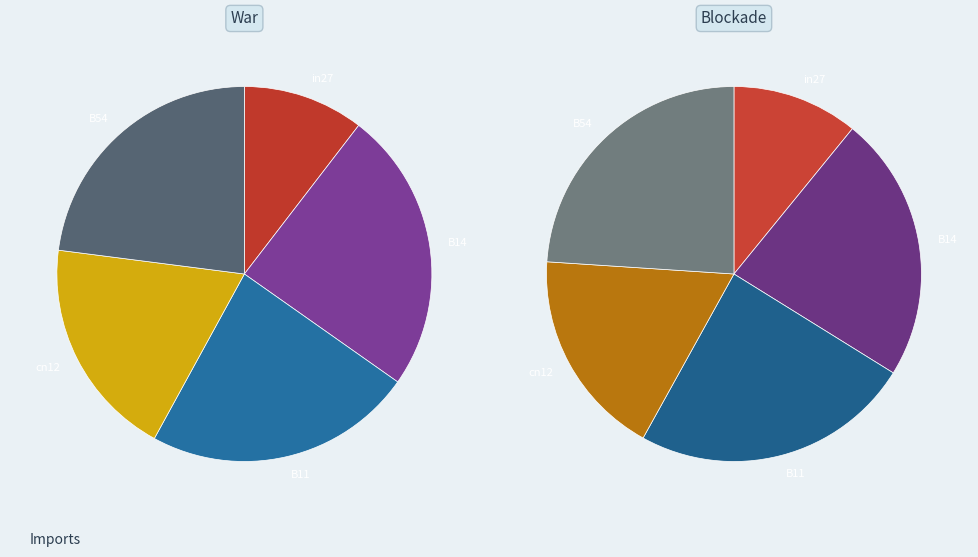

How many slices are in this pie chart?

5